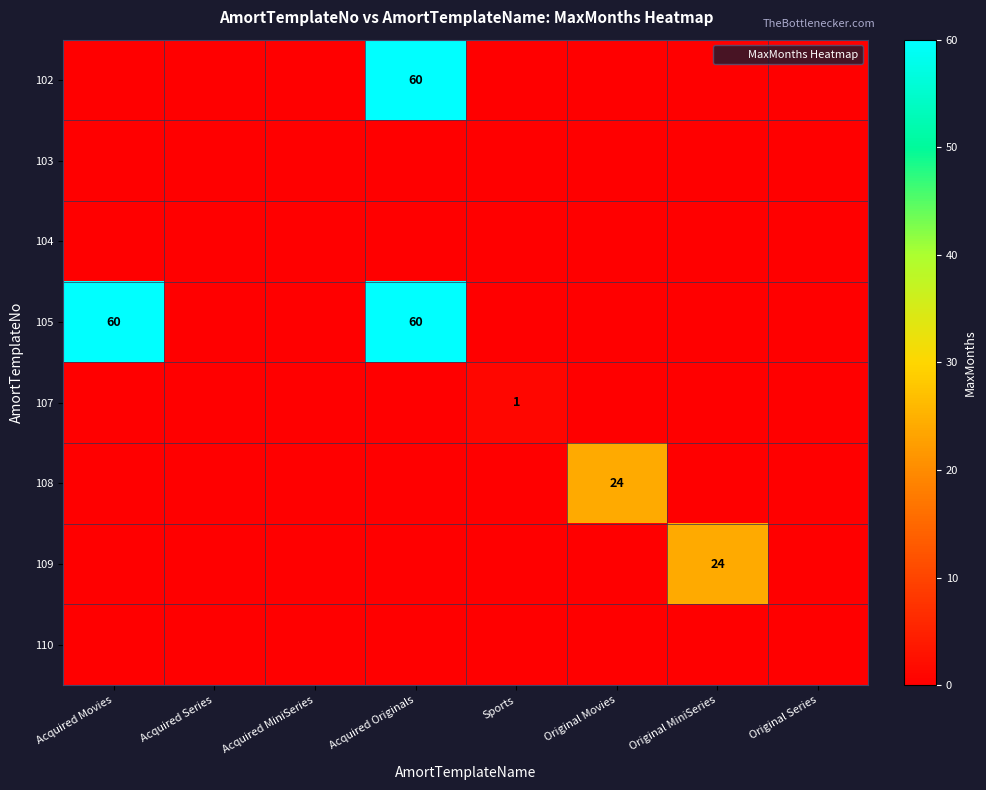

Rank the categories by 102 value from highest to lowest.

Acquired Originals, Acquired Movies, Acquired Series, Acquired MiniSeries, Sports, Original Movies, Original MiniSeries, Original Series